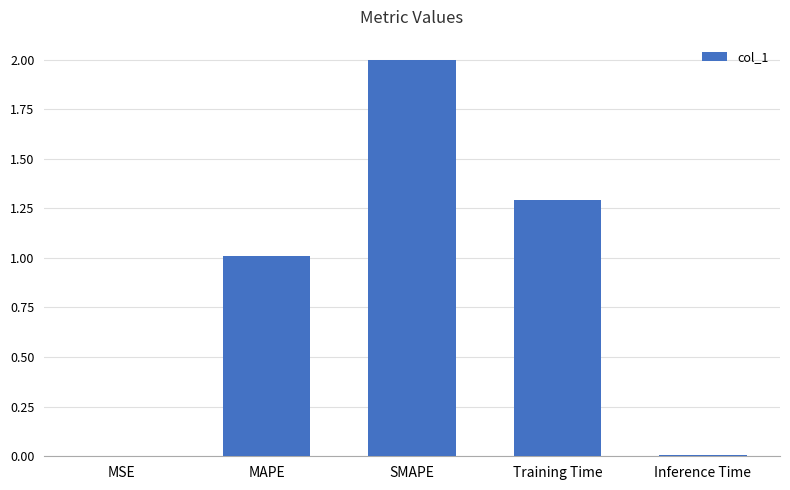

Which label corresponds to the largest value in the chart?

SMAPE